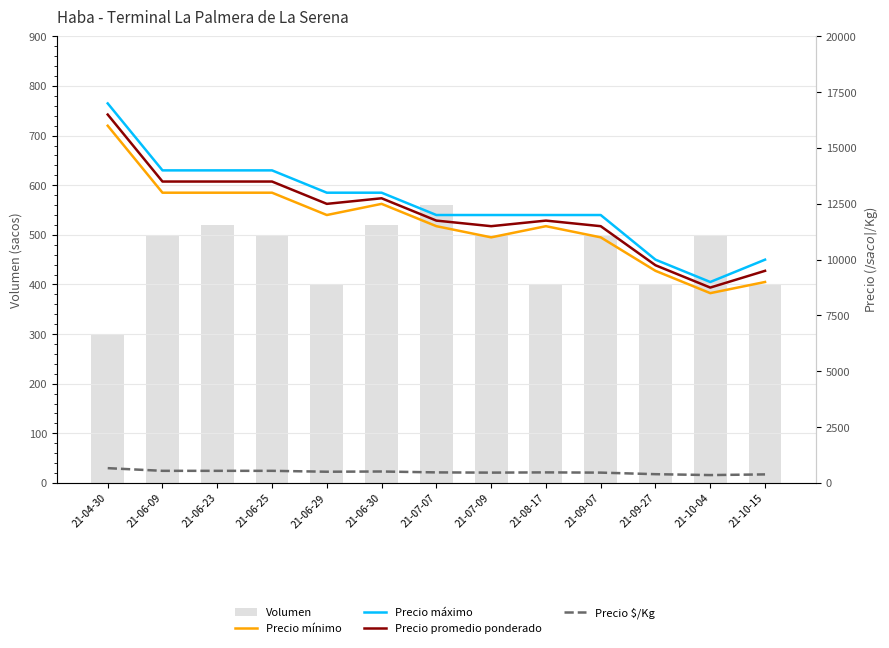

Which has a higher value, 21-10-04 or 21-10-15?

21-10-04